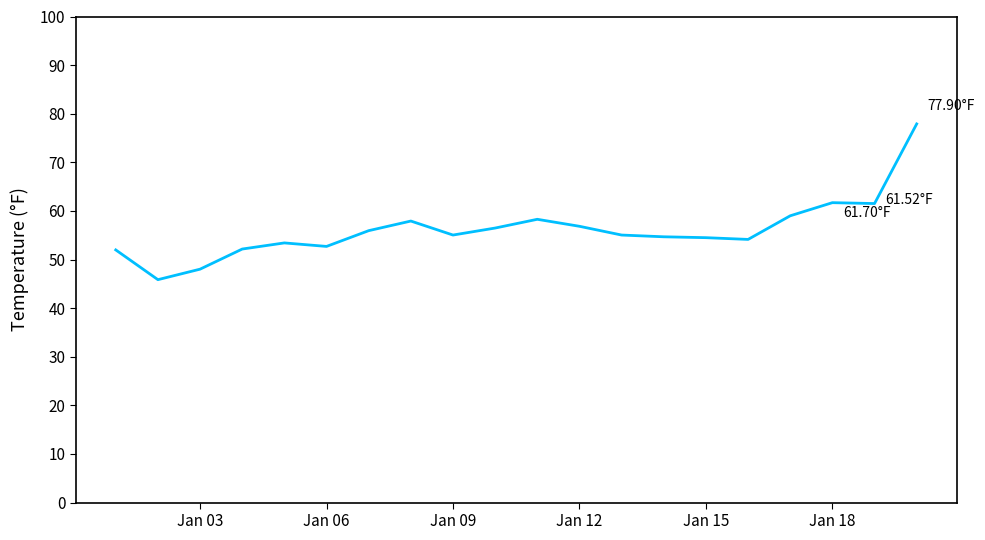

What is the difference between the maximum and minimum values?

32.0